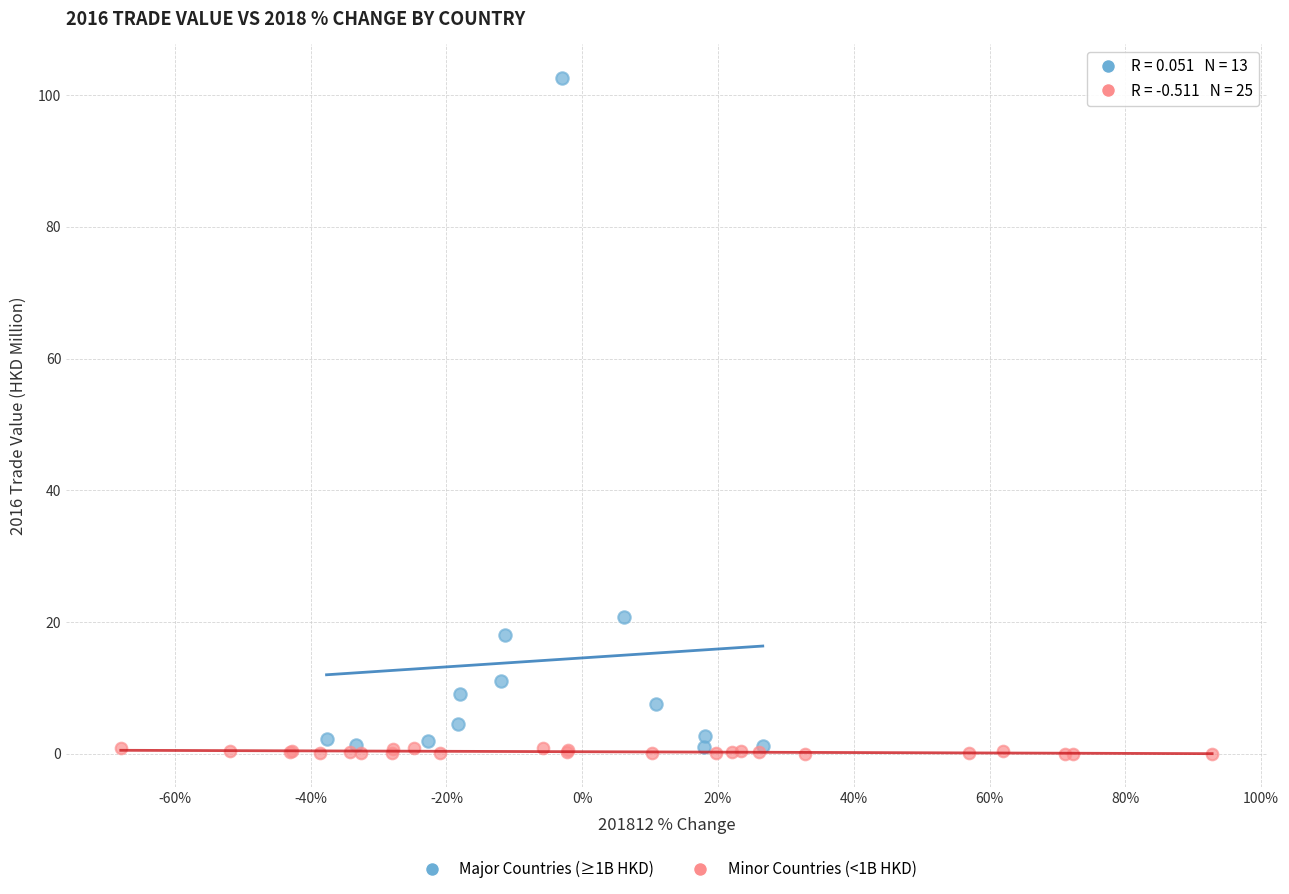

Which series has the largest Y range (max minus min)?

Major Countries (≥1B HKD)